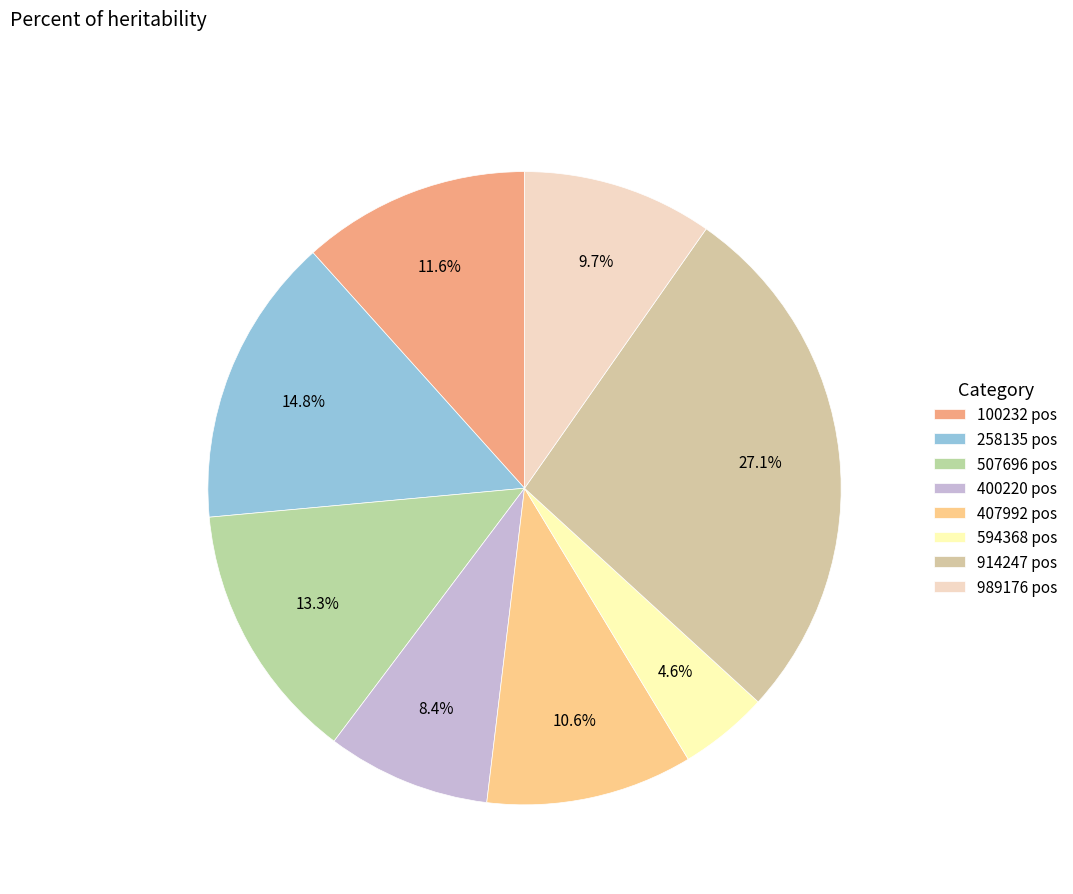

Is there a majority slice in this chart?

No